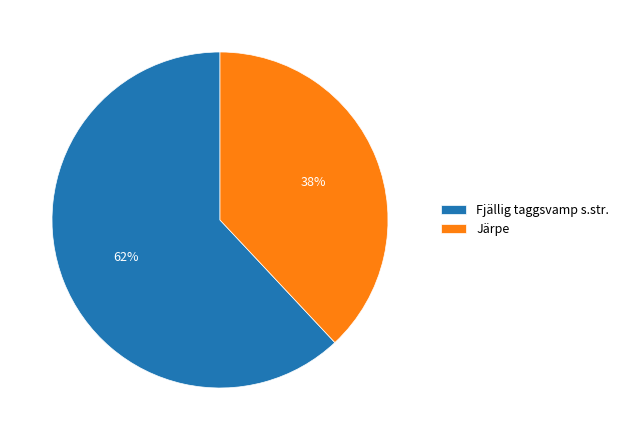

Rank the categories by value from lowest to highest.

Järpe, Fjällig taggsvamp s.str.